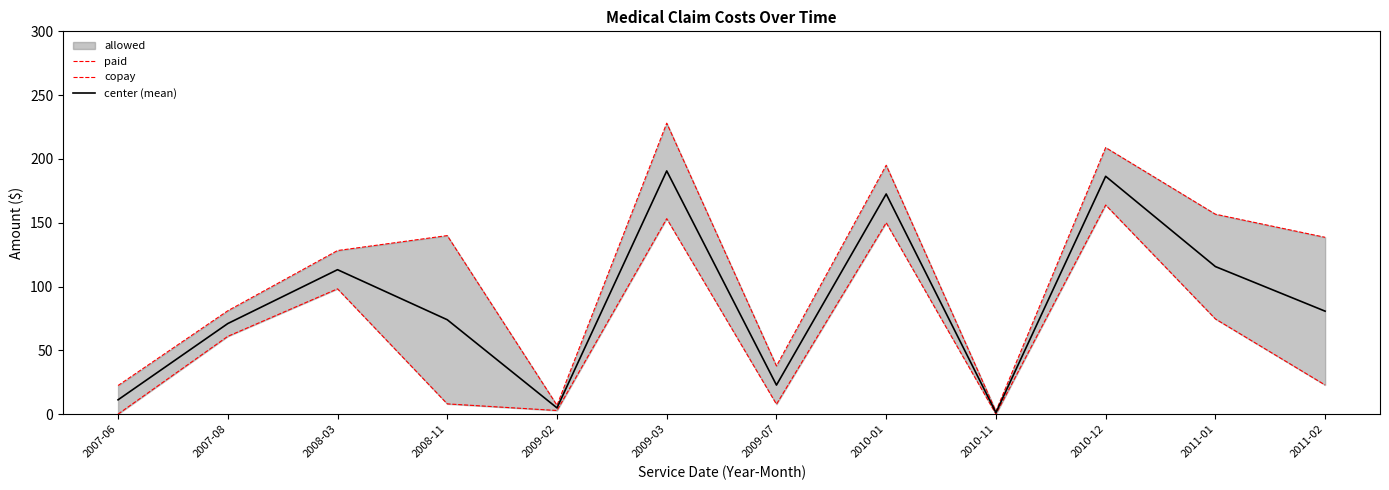

Which category has the highest value across all series?

2009-03